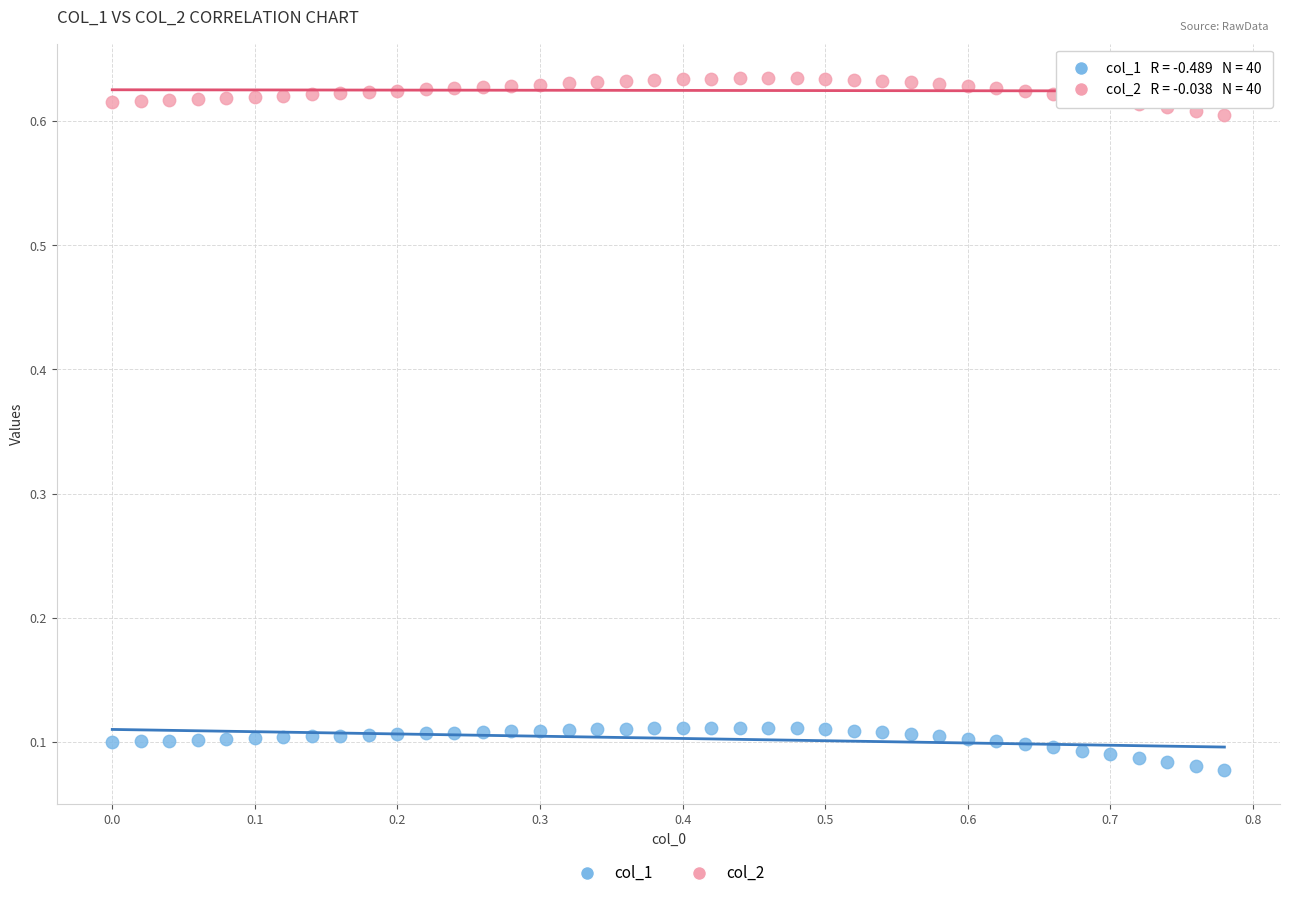

Across all data points, what is the range of X values (max minus min)?

0.8